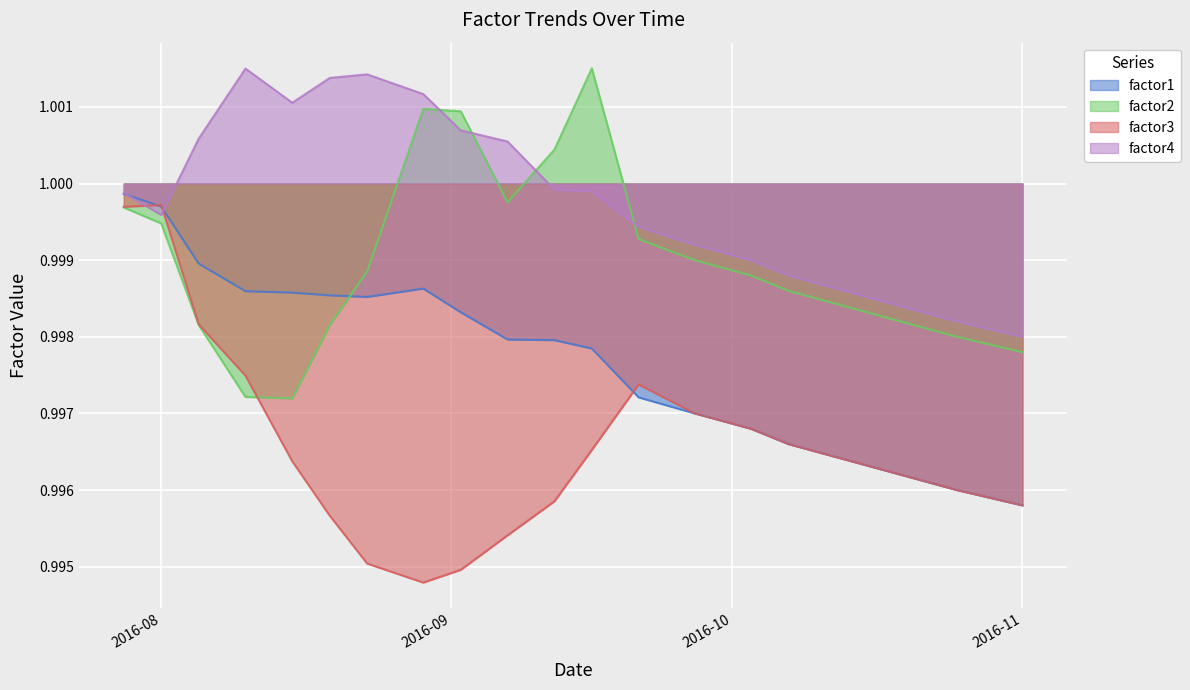

Where is factor4 nearest to the value 0?

2016-11